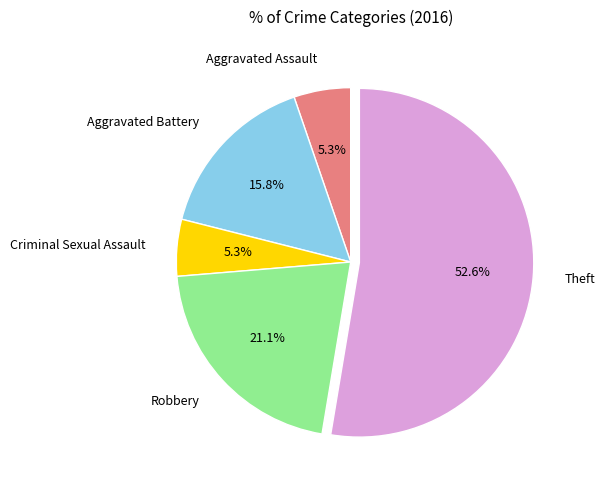

Count the number of slices in the pie.

5